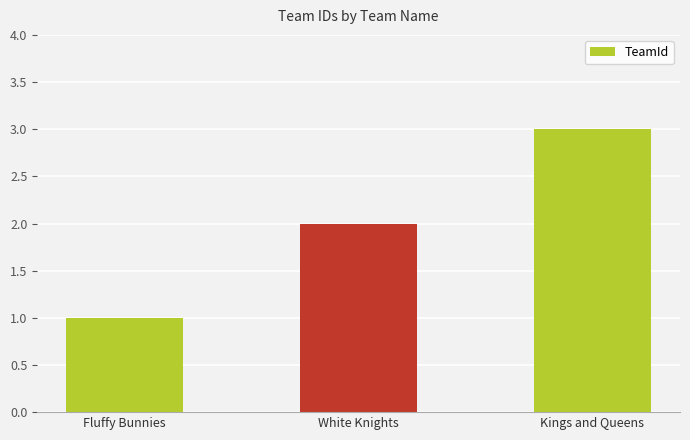

What is the label of the 1st bar from the right?

Kings and Queens